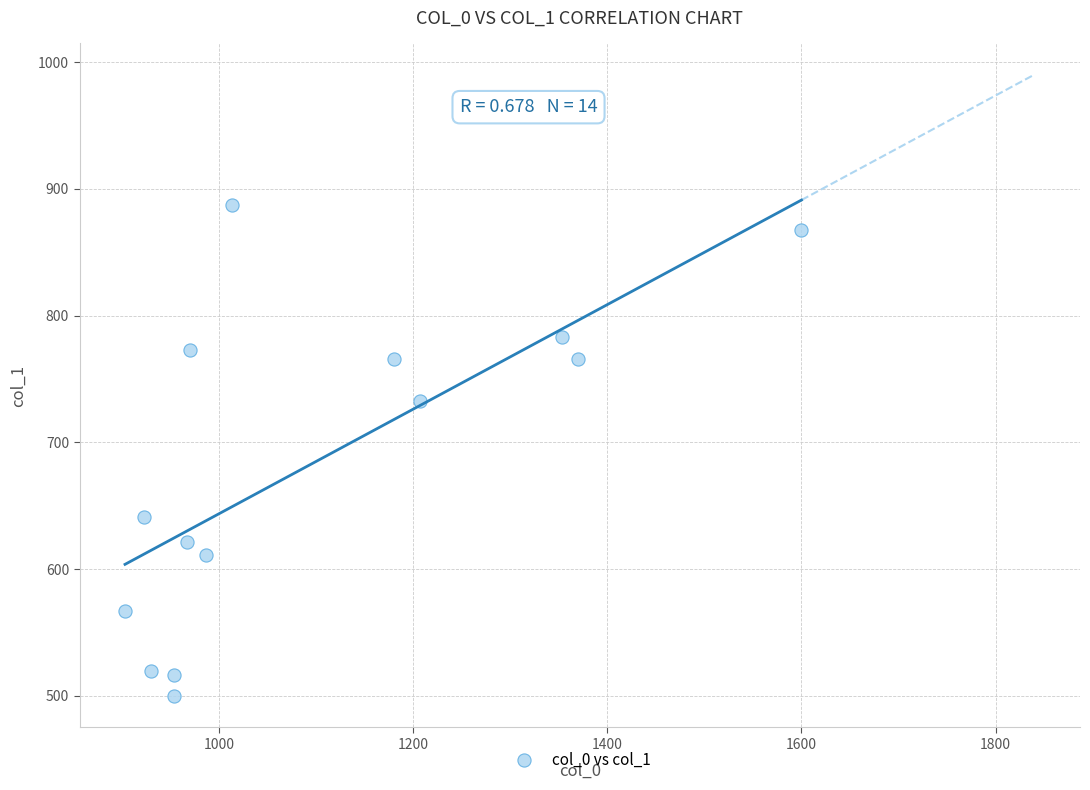

What Y value in the scatter plot is closest to 693?

732.4